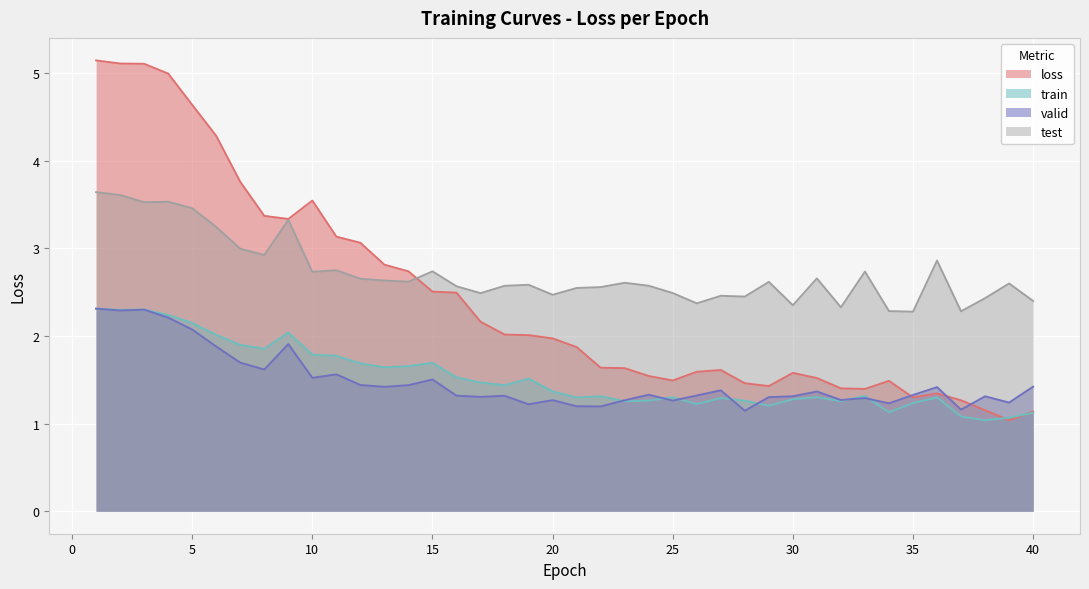

In test, how many points are lower than both neighbors (excluding endpoints)?

12